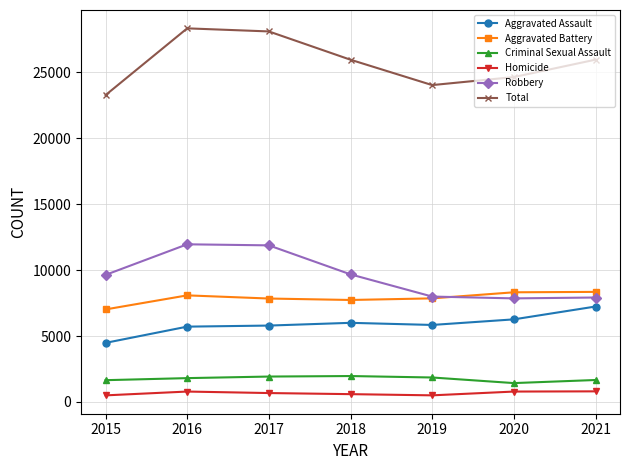

How many lines are shown in the chart?

6